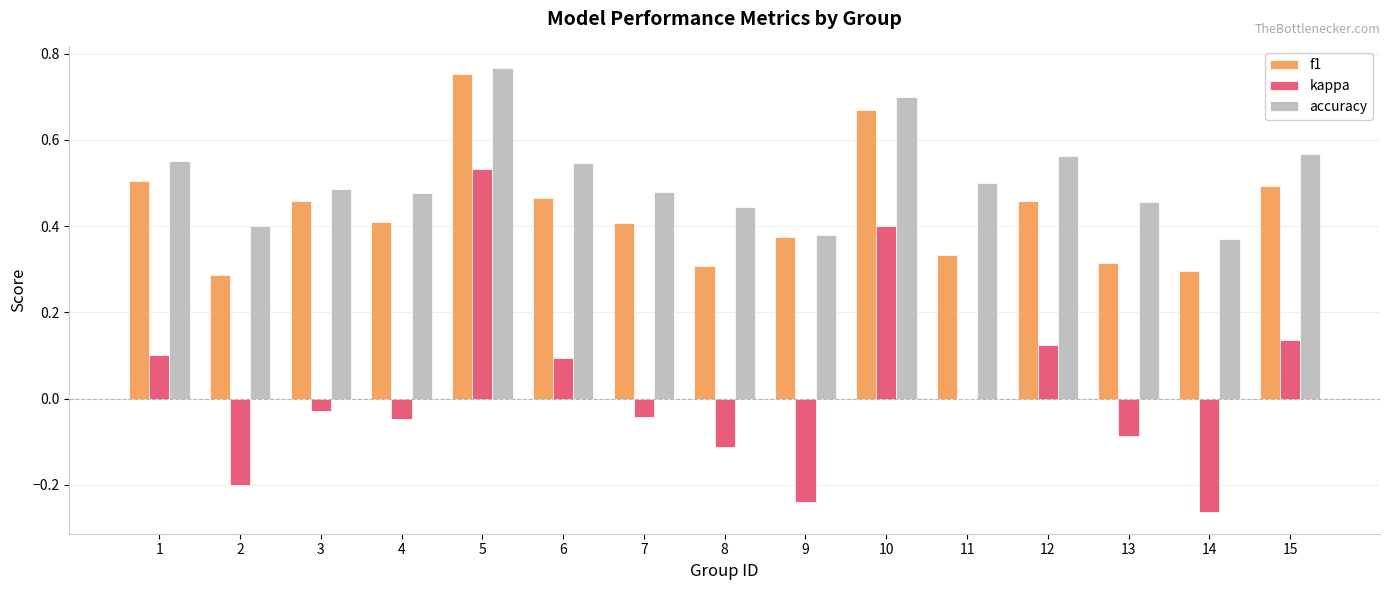

How many data points does each series have?

15